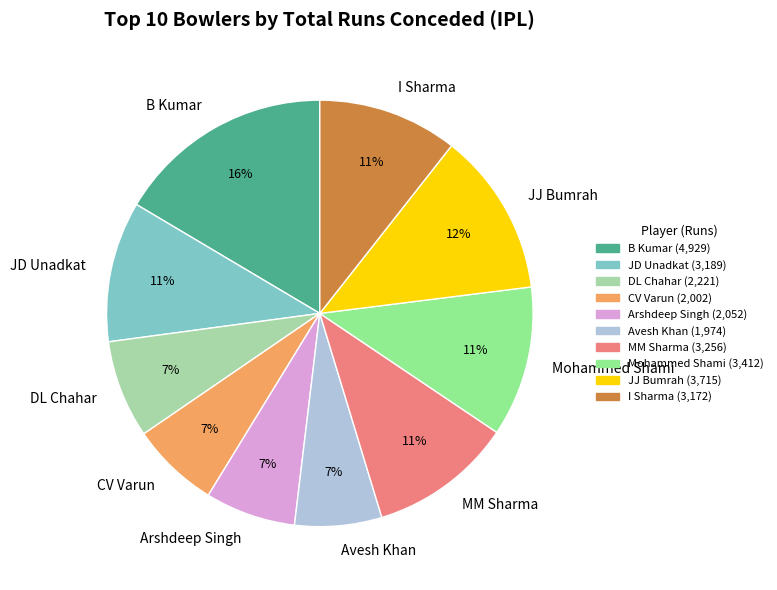

True or false: JD Unadkat accounts for 16% of the total.

False